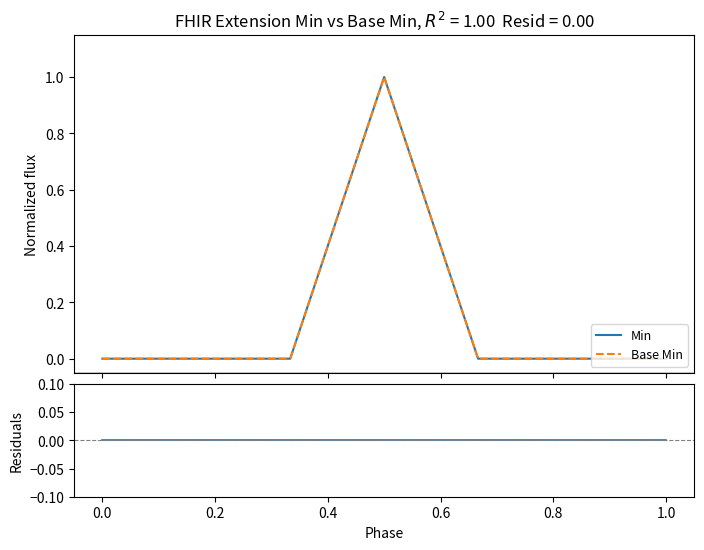

True or false: Residuals and Min cross at least once.

False